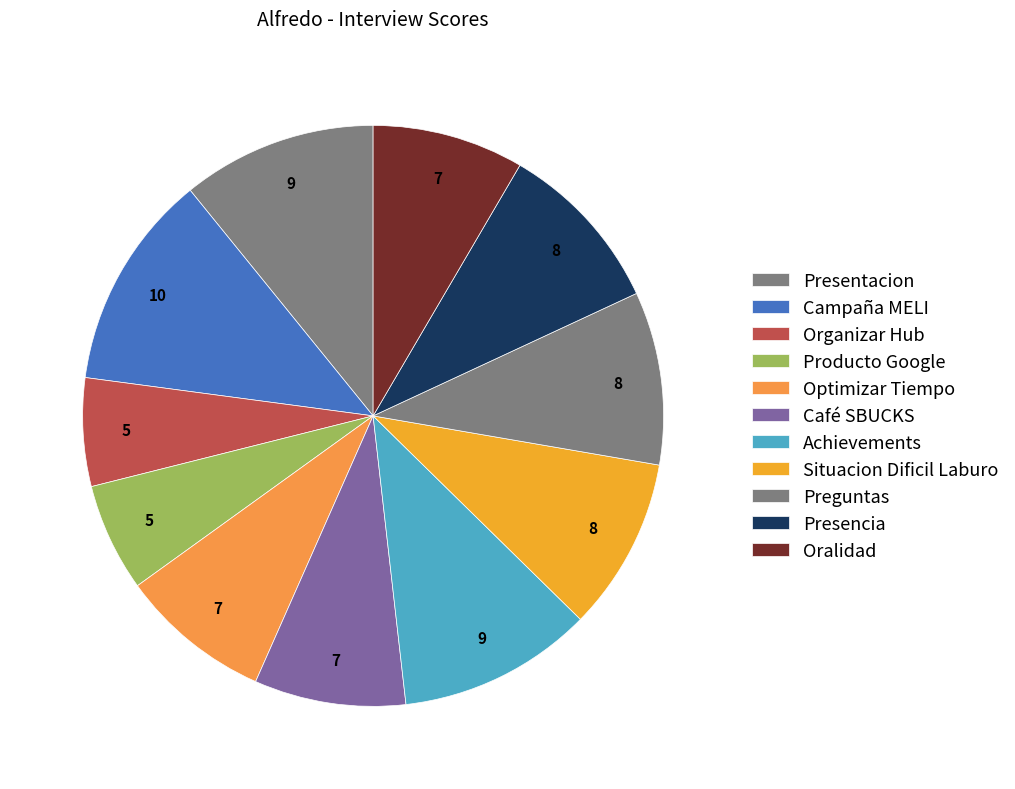

Combined, what portion of the pie is Preguntas and Campaña MELI?

21.7%